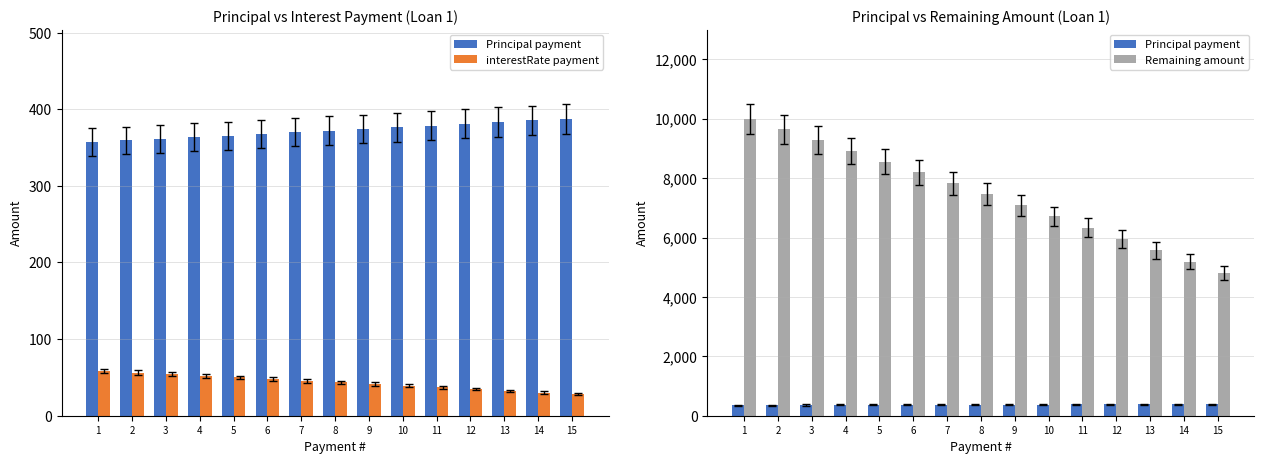

Is it true that interestRate payment equals 53.2 at 10?

False